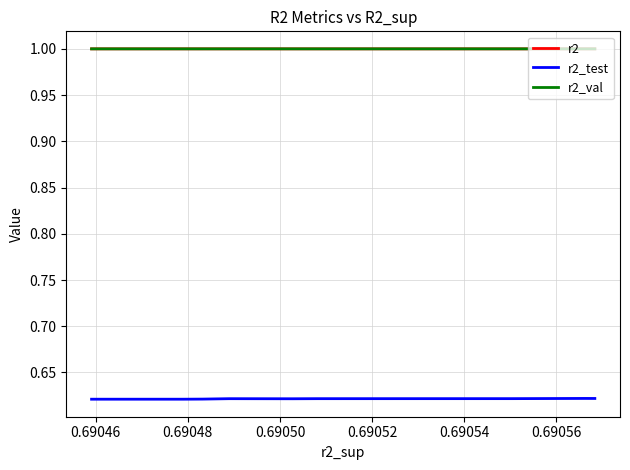

What is the minimum value shown in the chart?

0.6